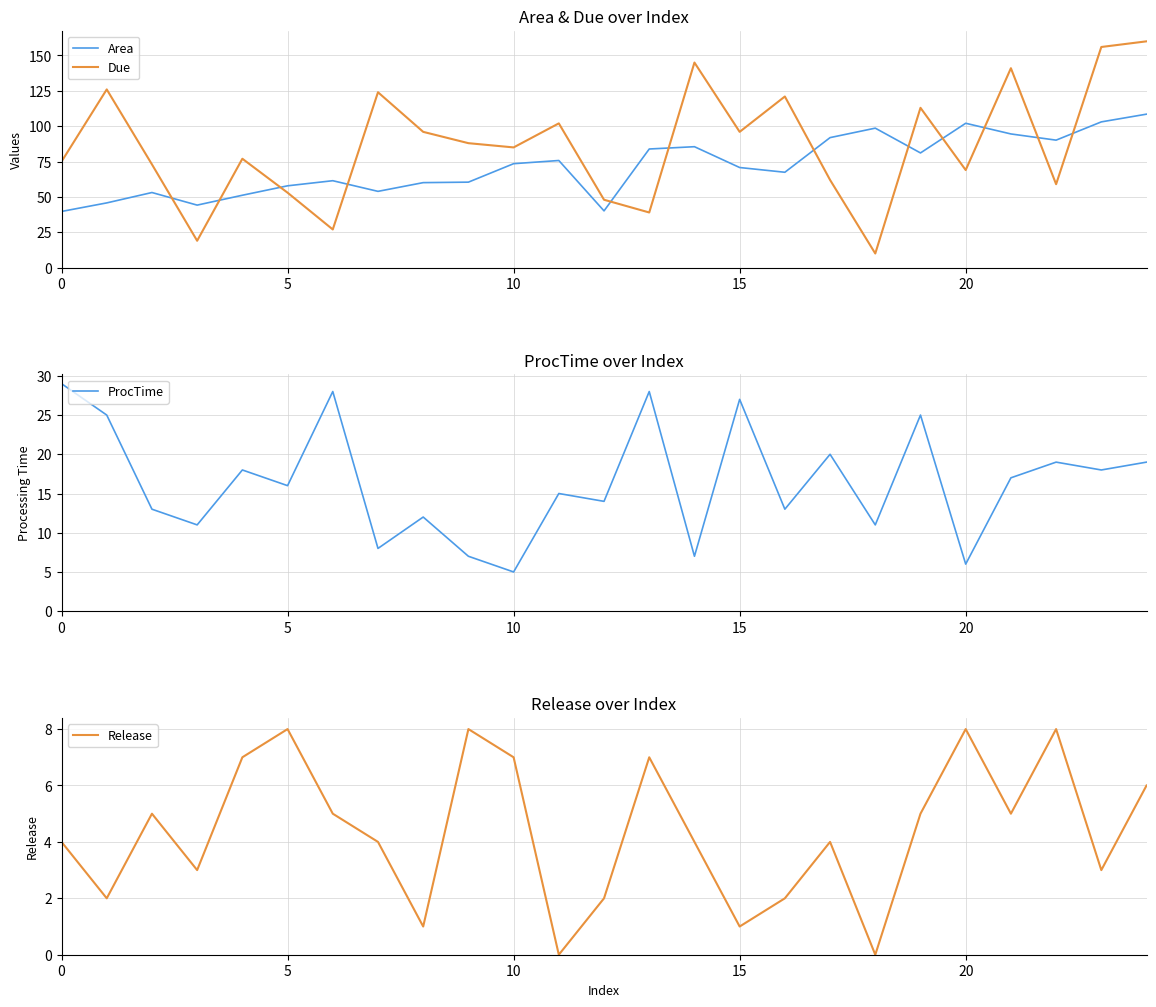

Is it true that Release equals 4.0 at 17?

True